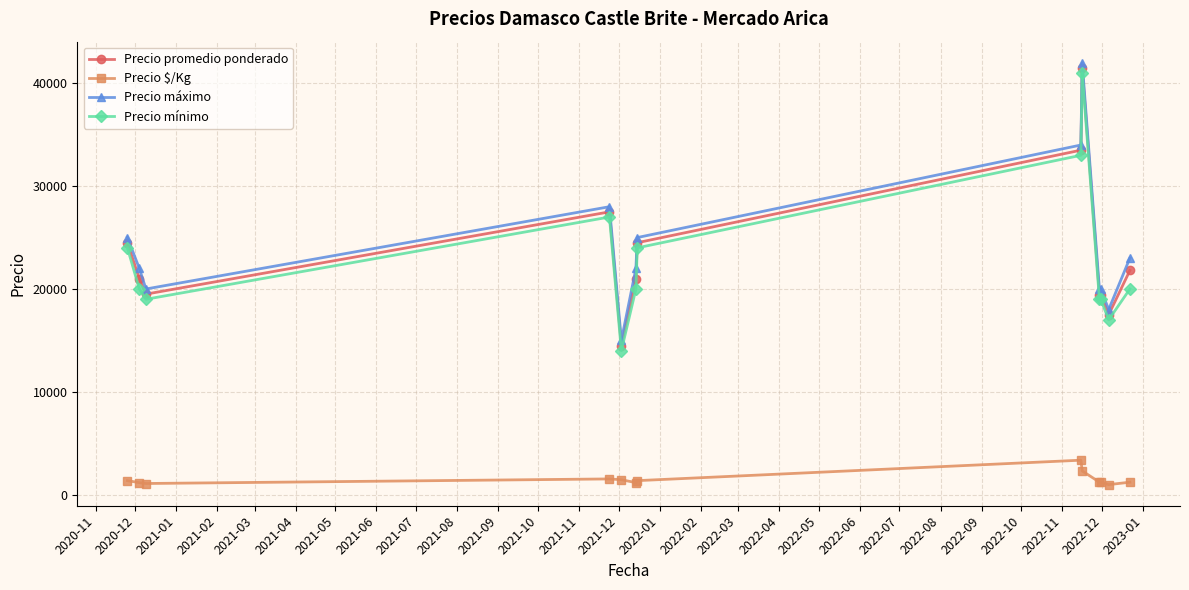

What is the value of the Precio mínimo point at the 6th from the left?

20000